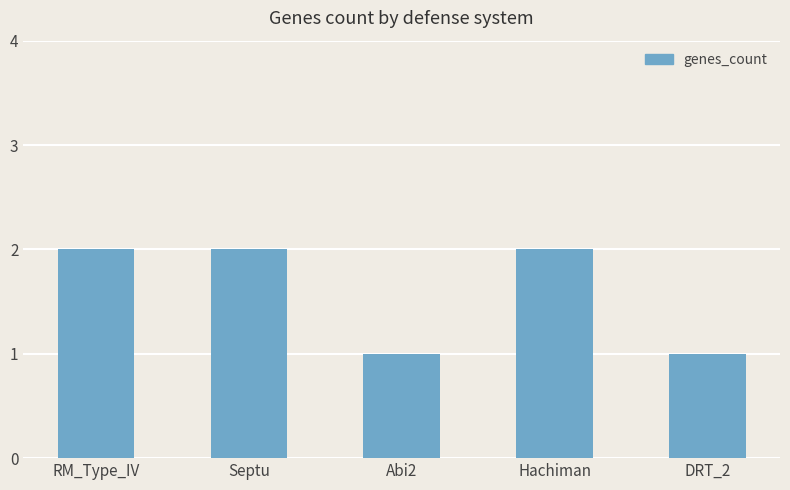

What position from the right is DRT_2?

1